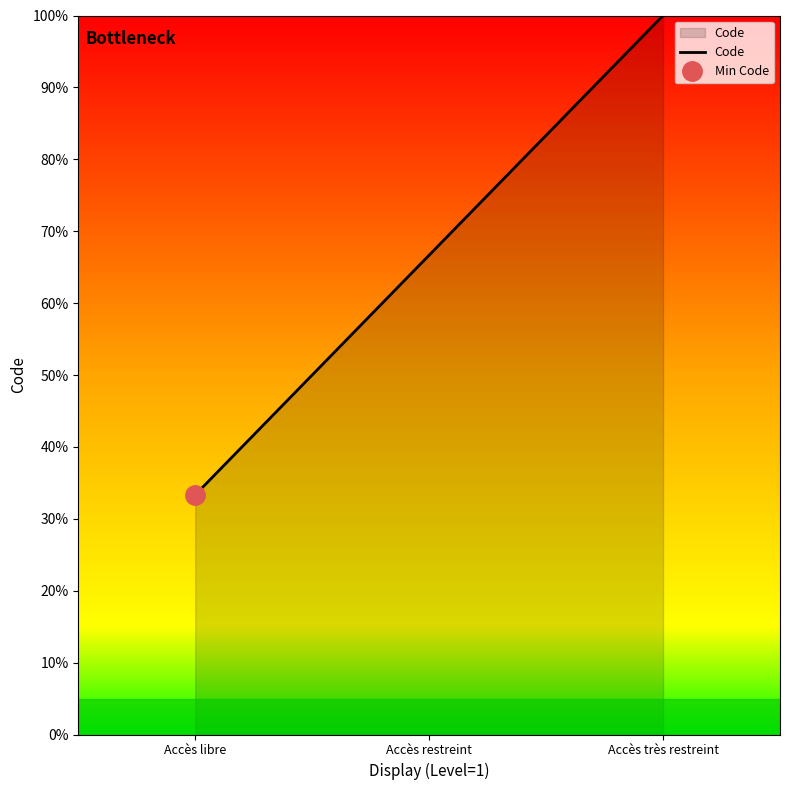

The value at Accès restreint is 66.7. True or false?

True